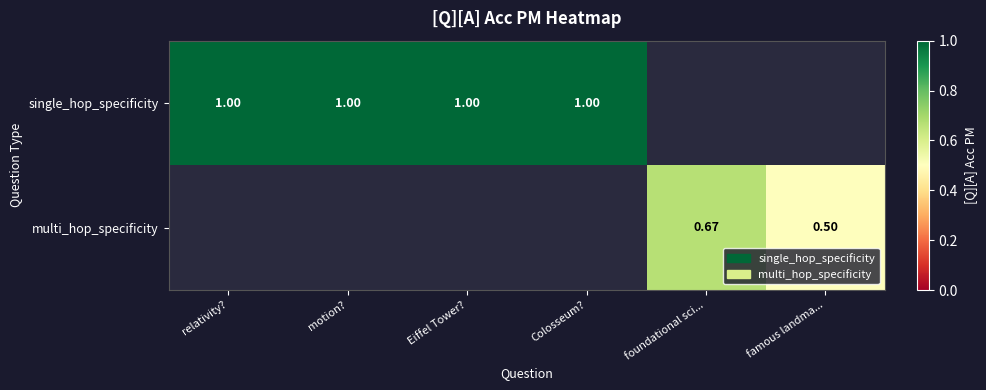

How many data points does each series have?

6